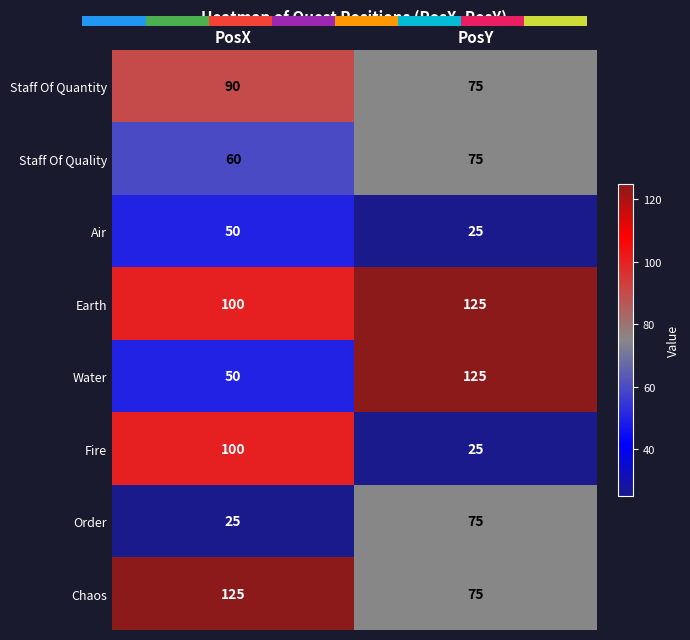

What is the maximum value for Air?

50